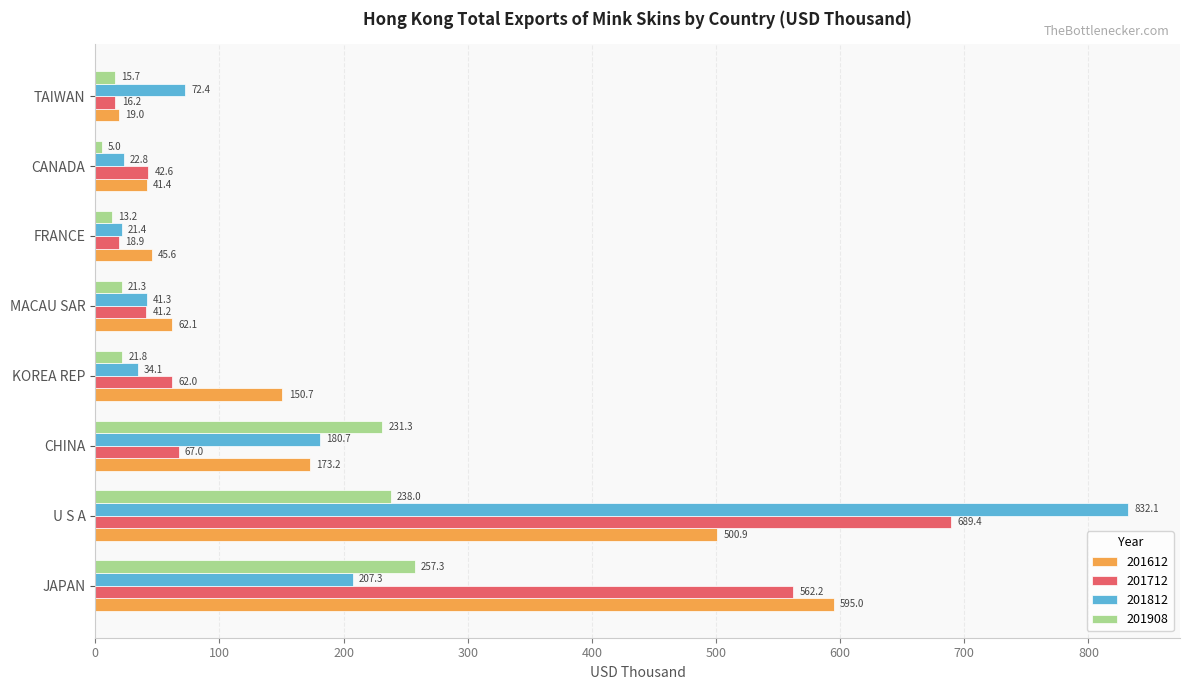

What is the sum of all 201812 values?

1412.0